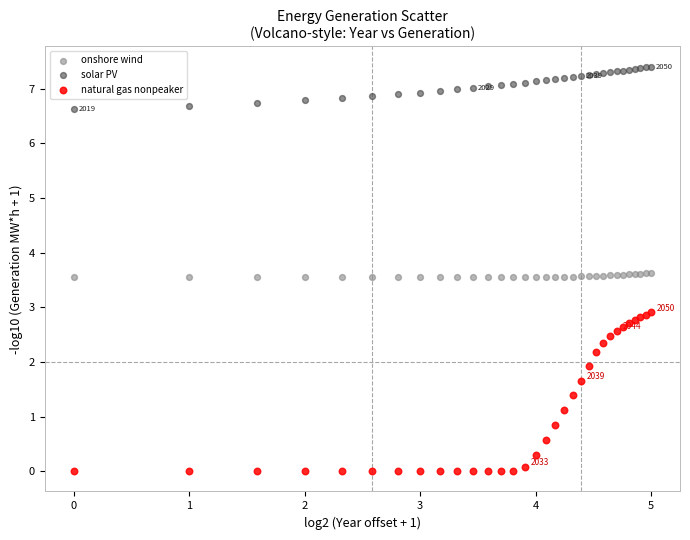

What is the X range (max minus min) for the scatter plot?

5.0